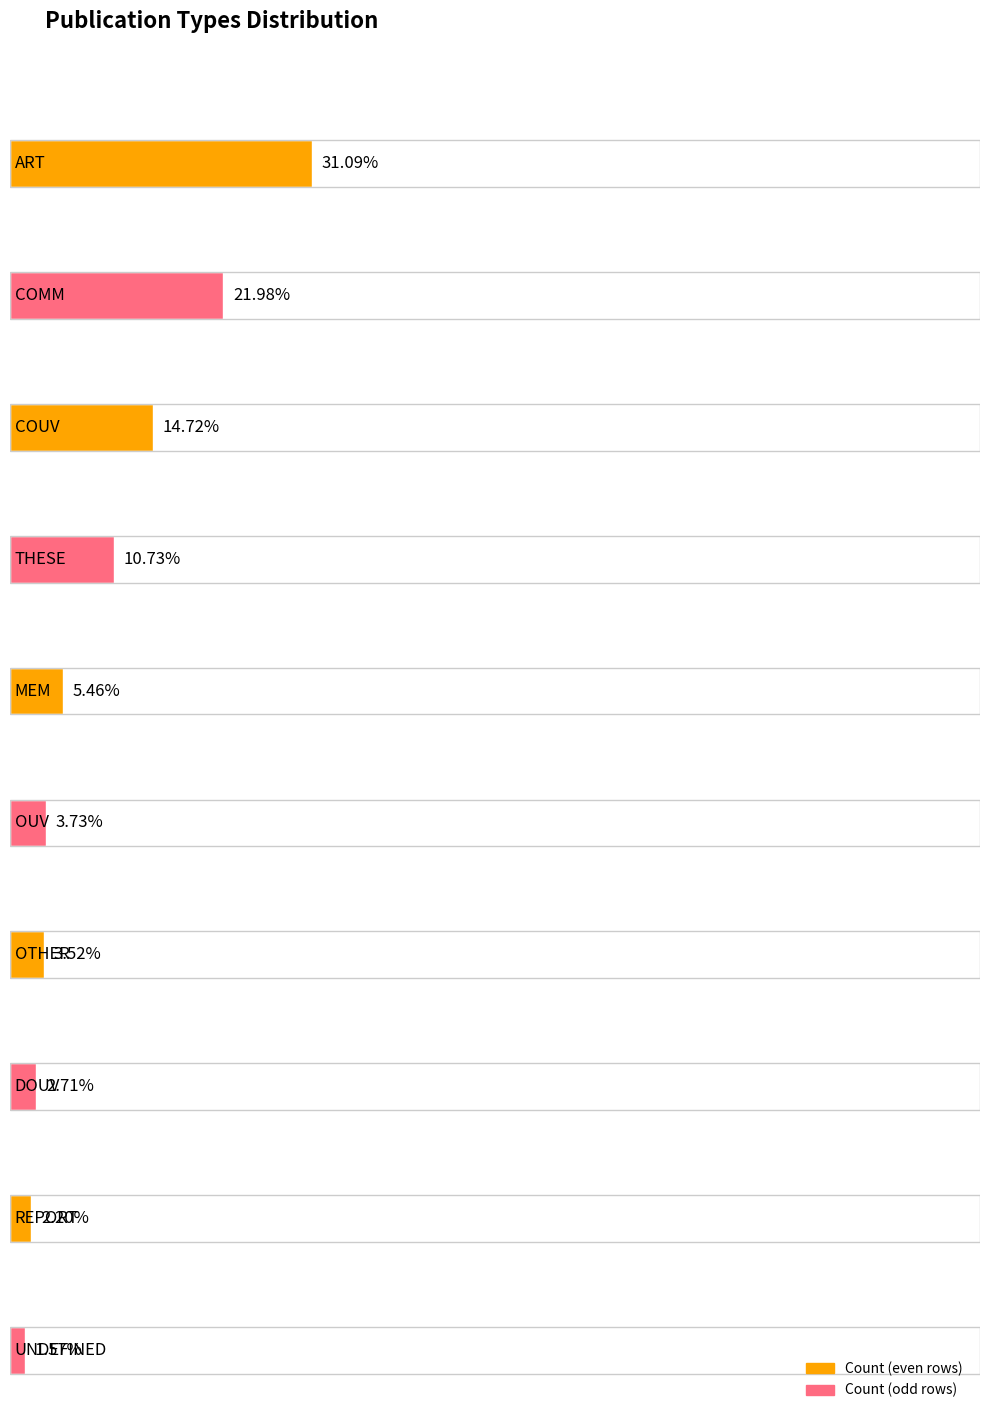

List the labels in order of value, smallest first.

UNDEFINED, REPORT, DOUV, OTHER, OUV, MEM, THESE, COUV, COMM, ART